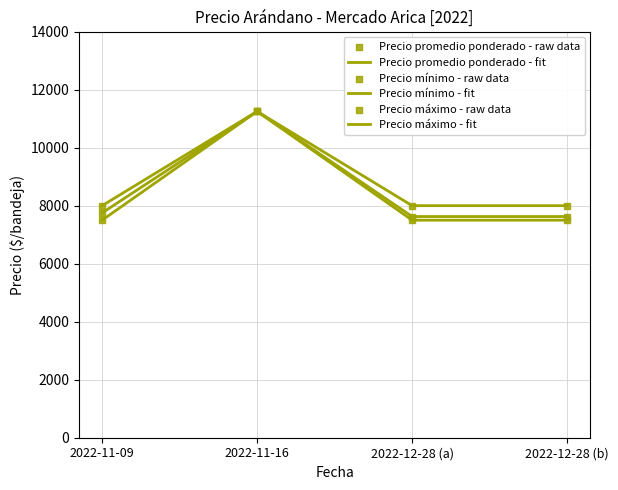

What are all the series names shown in the legend?

Precio promedio ponderado, Precio mínimo, Precio máximo